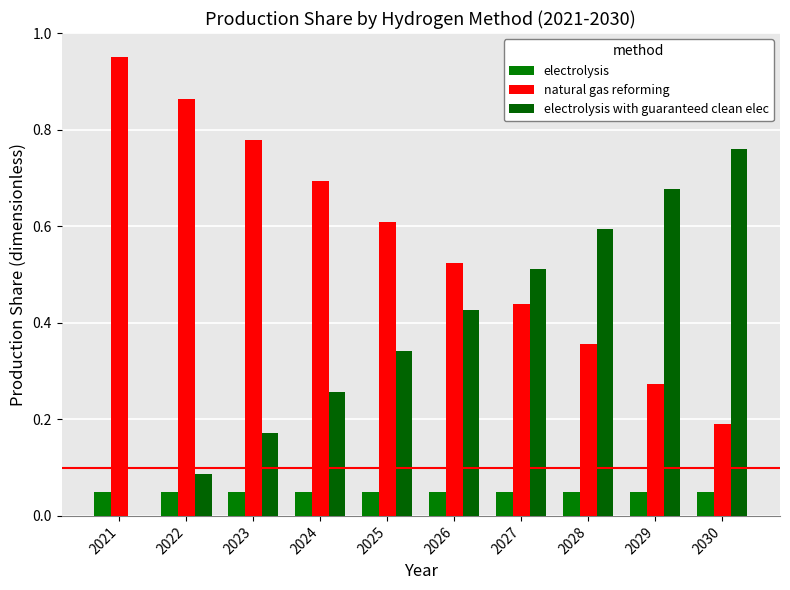

At 2029, list the series in order from largest to smallest.

electrolysis with guaranteed clean elec, natural gas reforming, electrolysis